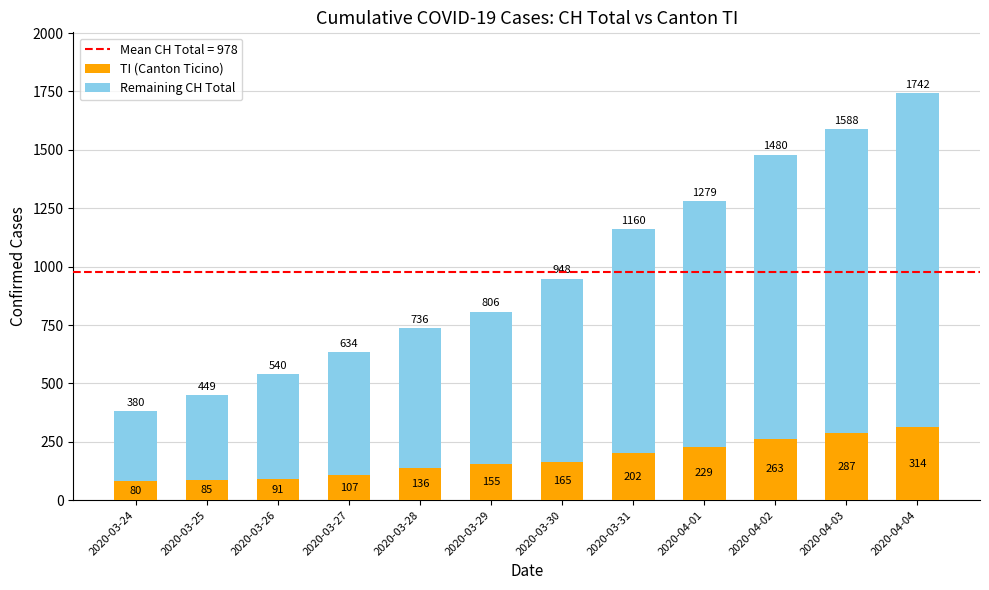

Count the number of data series in this chart.

2